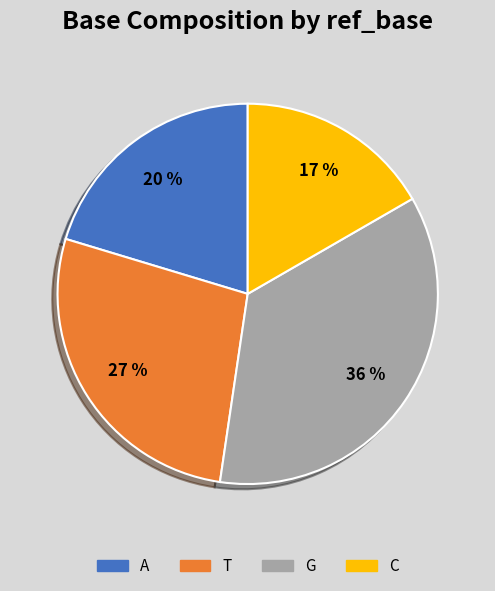

To the nearest percent, what is the difference between the A and T slice percentages?

7%